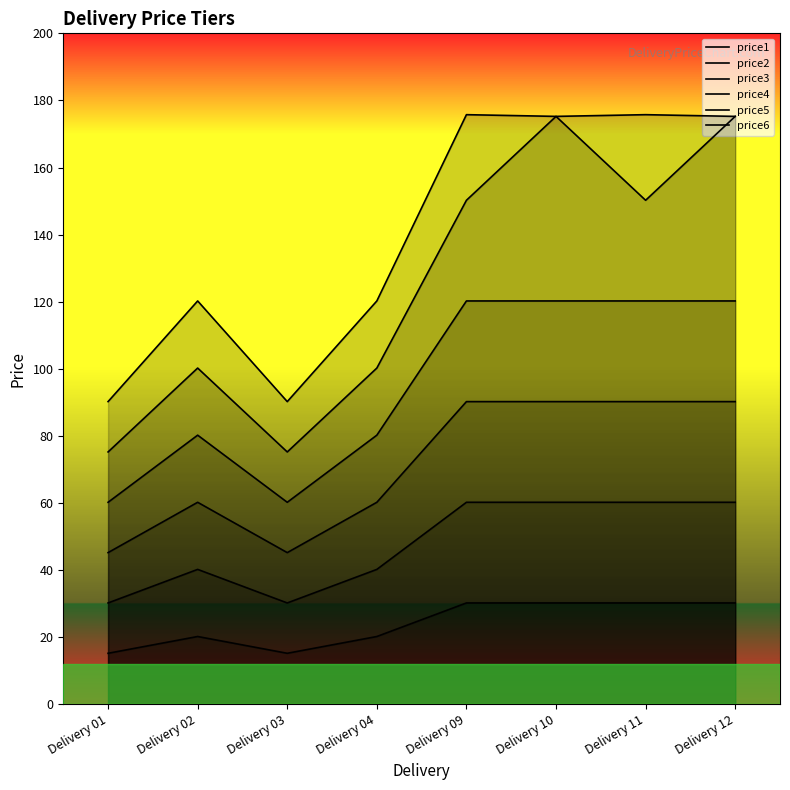

Does the chart have visible grid lines?

No